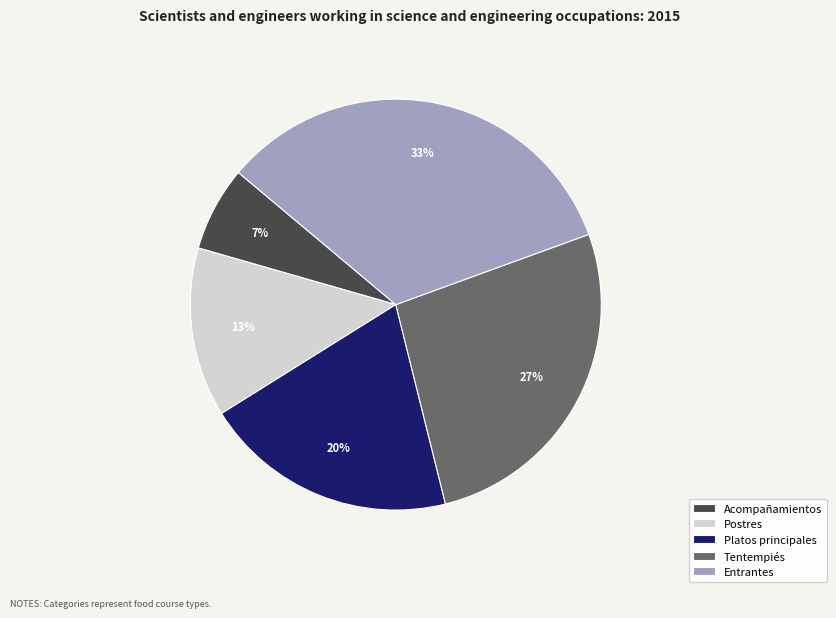

What is the smallest slice in the pie chart?

Acompañamientos